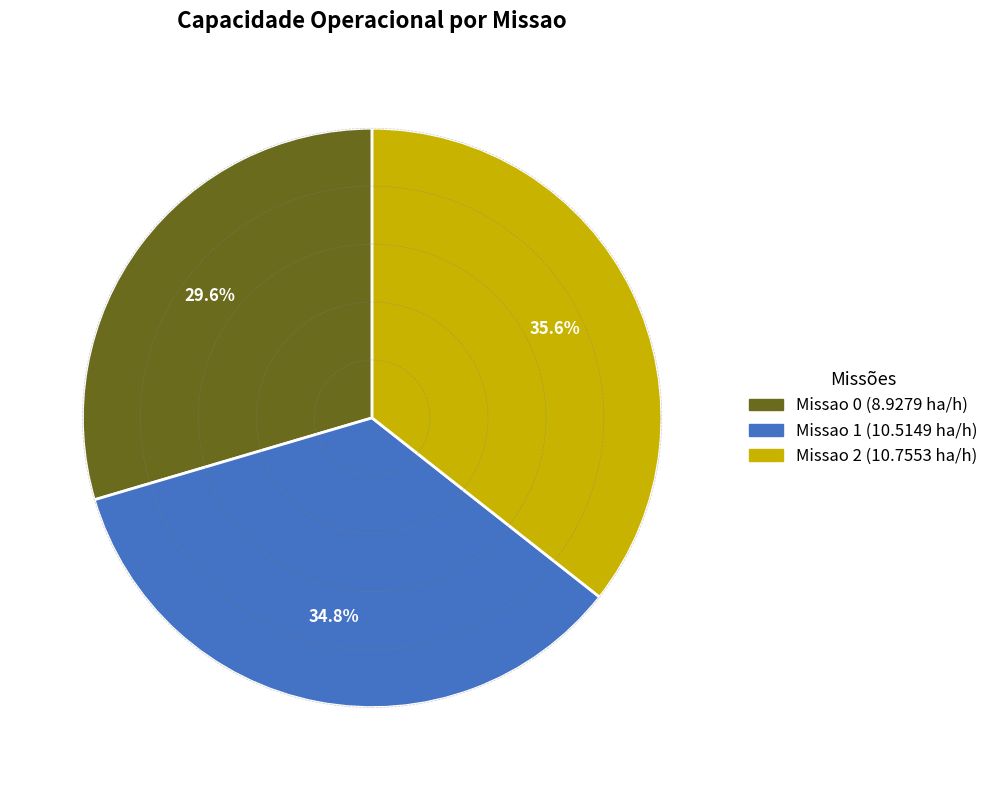

Count the number of slices in the pie.

3